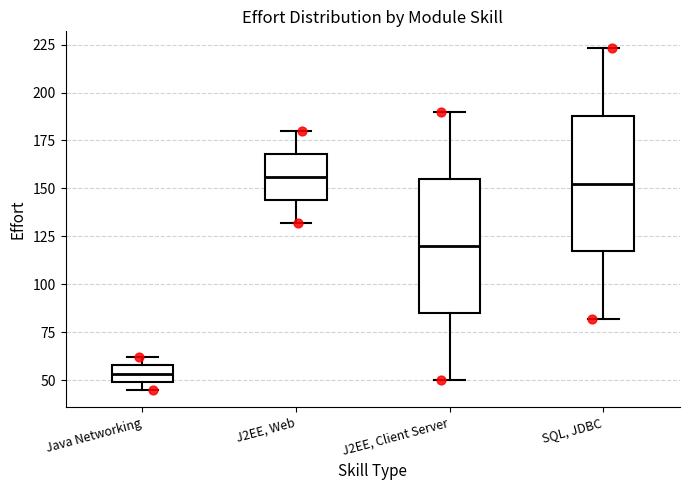

Reading left to right, transcribe this box plot: for each box, give where its median line is, the range the box spans, and where its two whiskers end, as read against the y-axis. The values are not printed on the chart, so give them approximately, as read against the axis.

Java Networking: median 55, box 50 to 60, whiskers 45 to 60 (just above the box's upper edge)
J2EE, Web: median 155, box 145 to 170, whiskers 130 to 180
J2EE, Client Server: median 120, box 85 to 155, whiskers 50 to 190
SQL, JDBC: median 155, box 115 to 190, whiskers 80 to 225